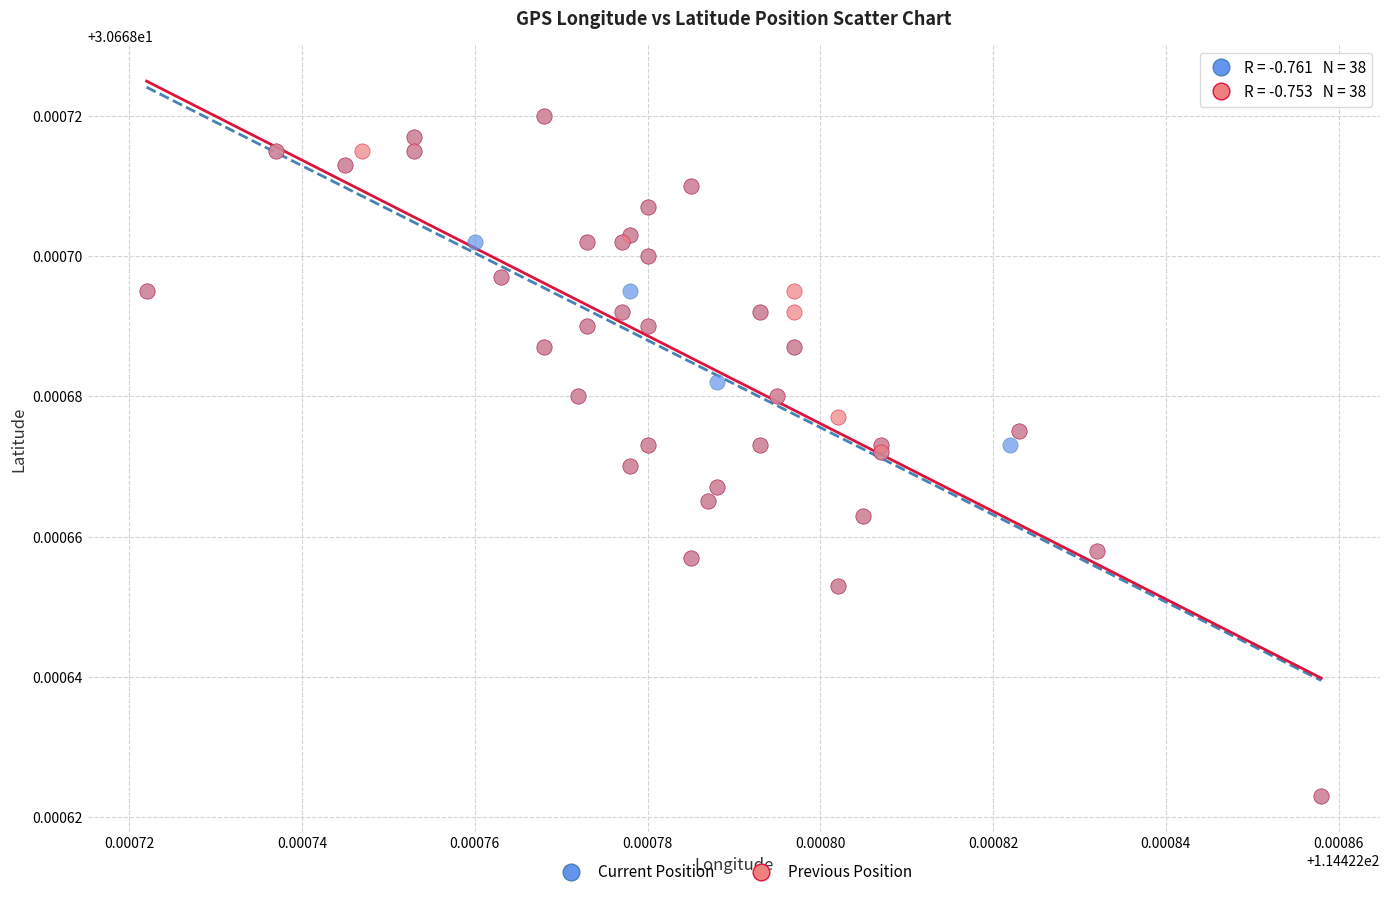

What are all the series names shown in the legend?

Current Position, Previous Position